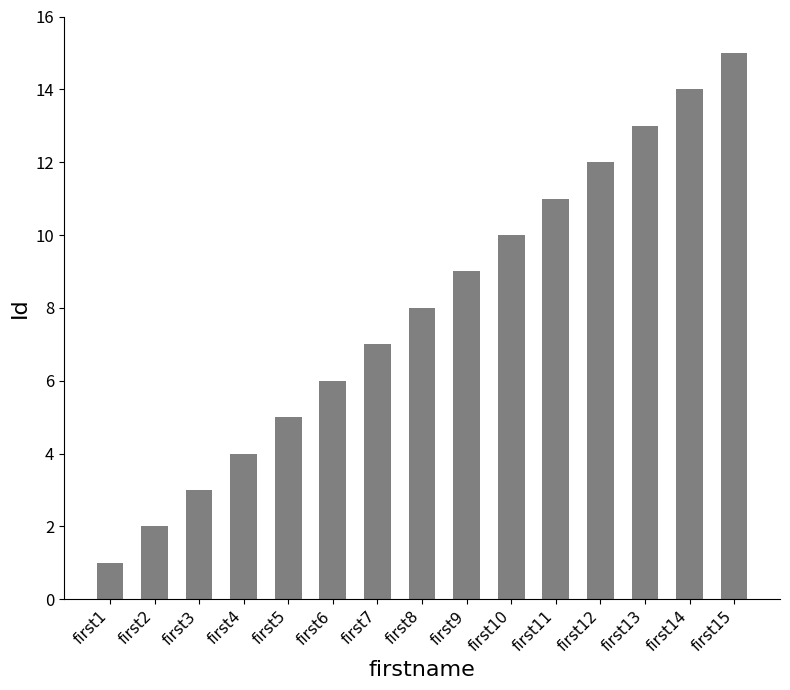

What is the difference between the second highest and minimum values?

13